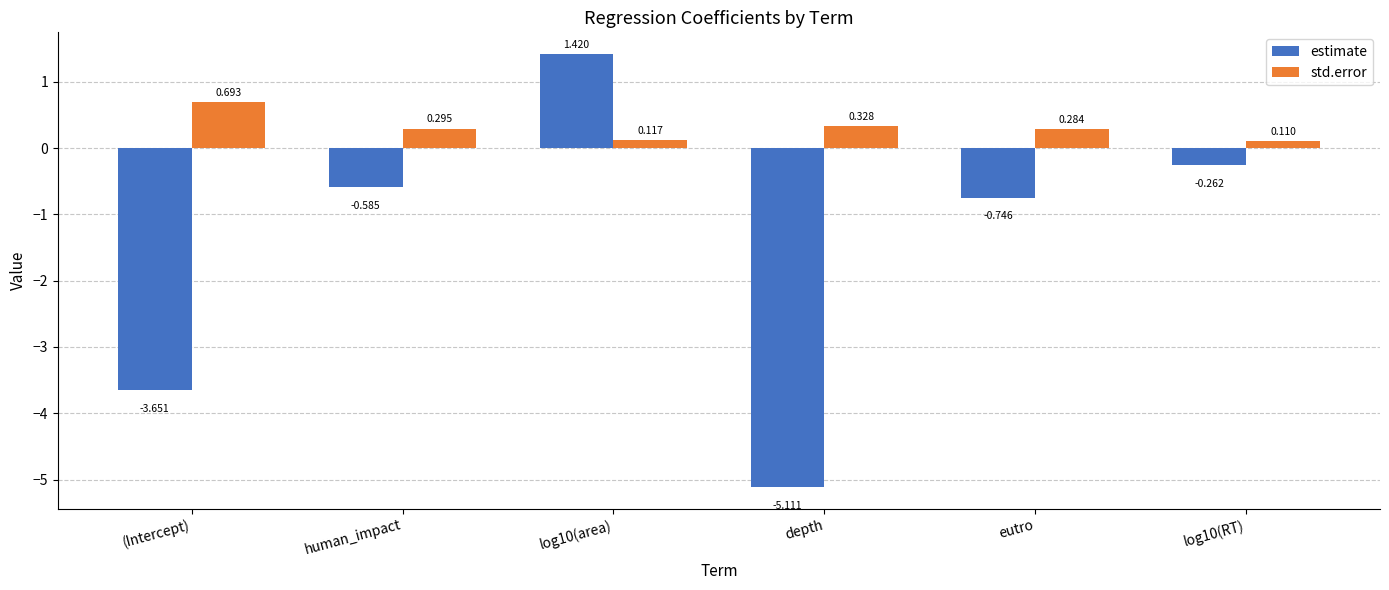

What is the difference between the std.error values at log10(RT) and human_impact?

0.2